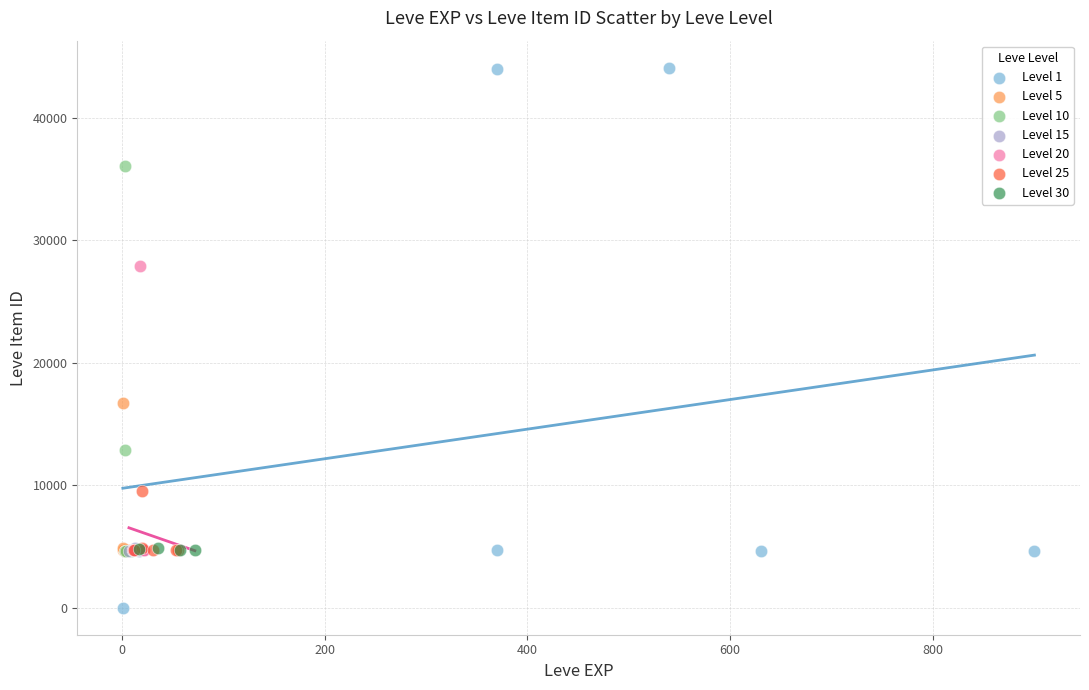

Which series has the widest spread of Y values?

Level 1